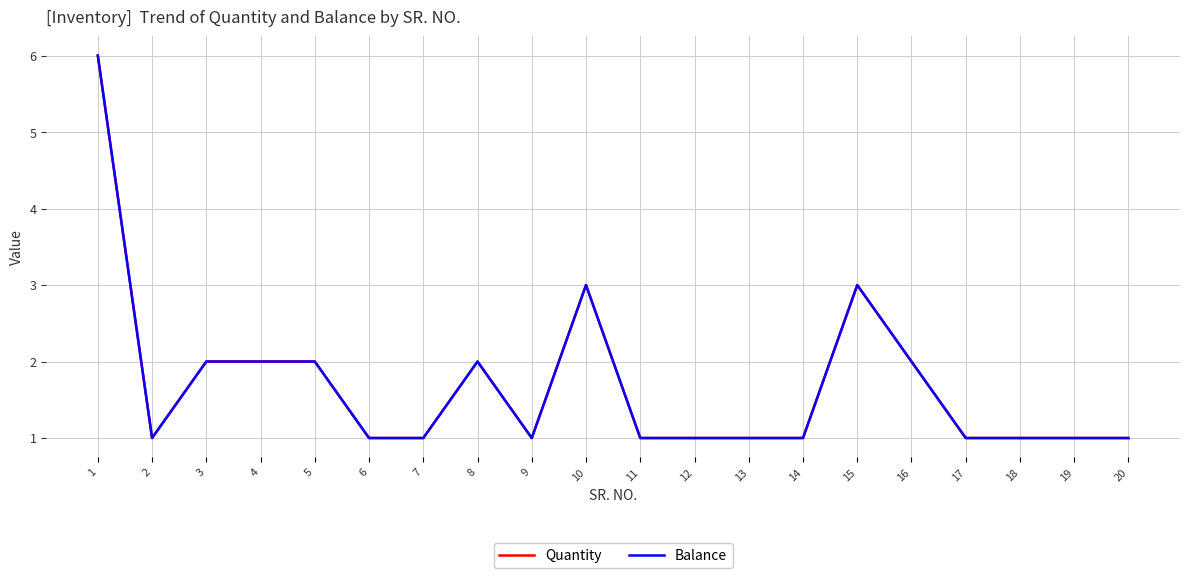

What is the maximum value for Quantity?

6